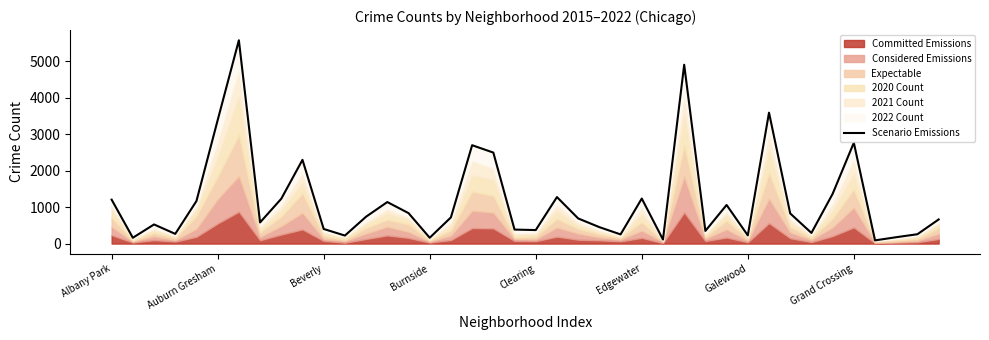

True or false: the data shows 5717 at Auburn Gresham.

False